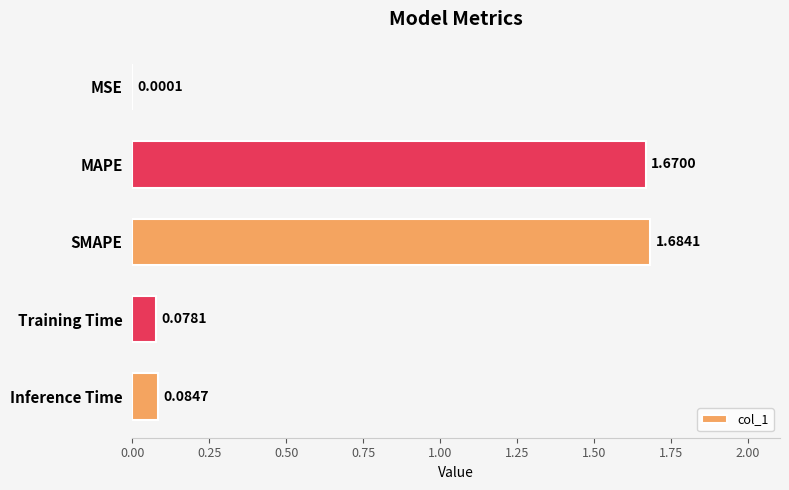

What is the change in value from MAPE to Training Time?

-1.6